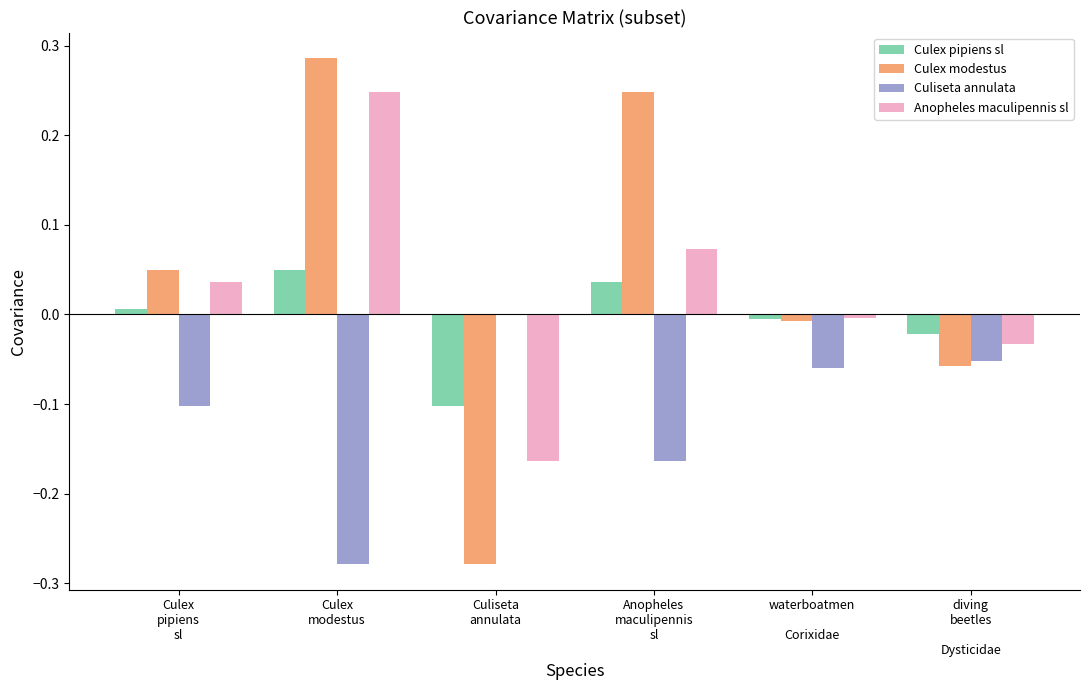

What is the sum of all Culiseta annulata values?

-0.7